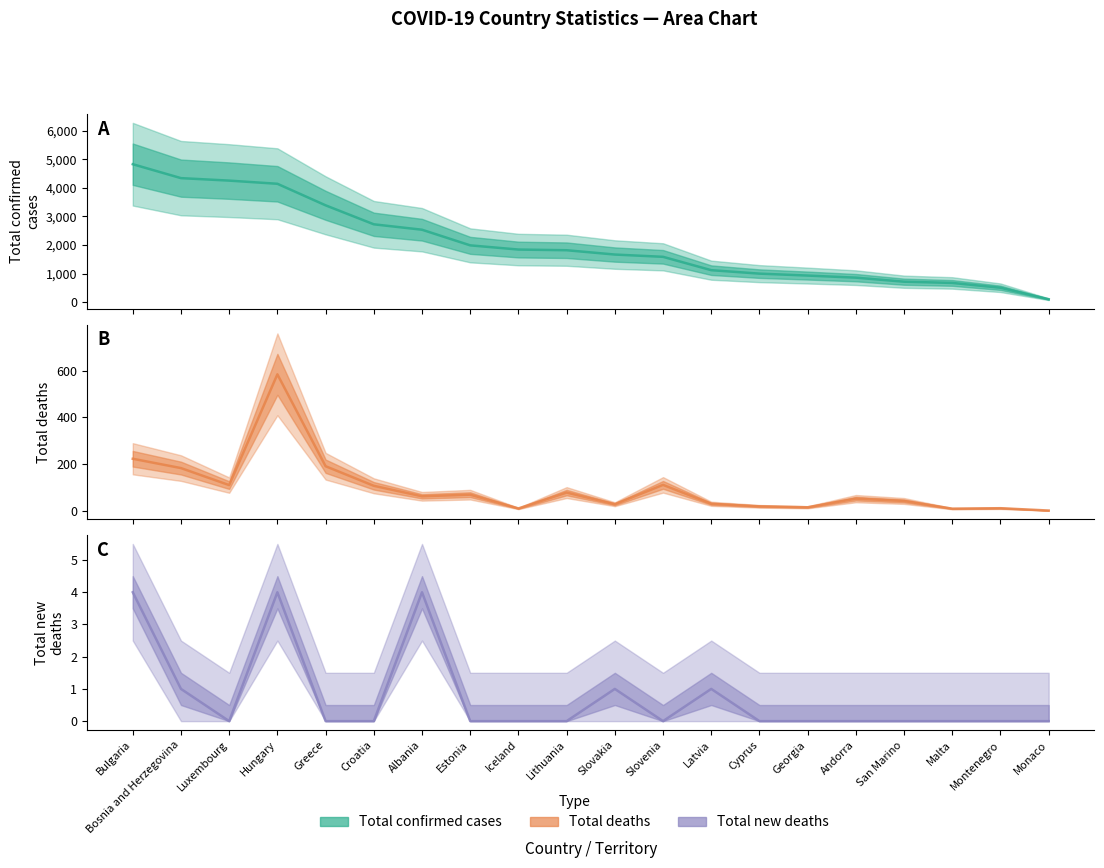

Is it true that Total deaths equals 78 at Lithuania?

True